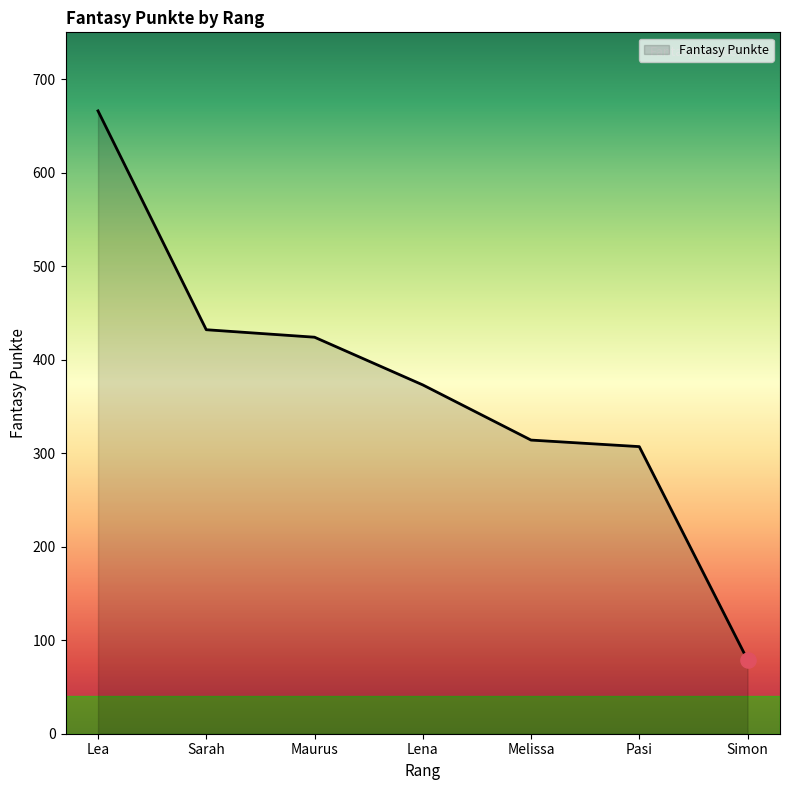

What is the change in value from Lea to Pasi?

-359